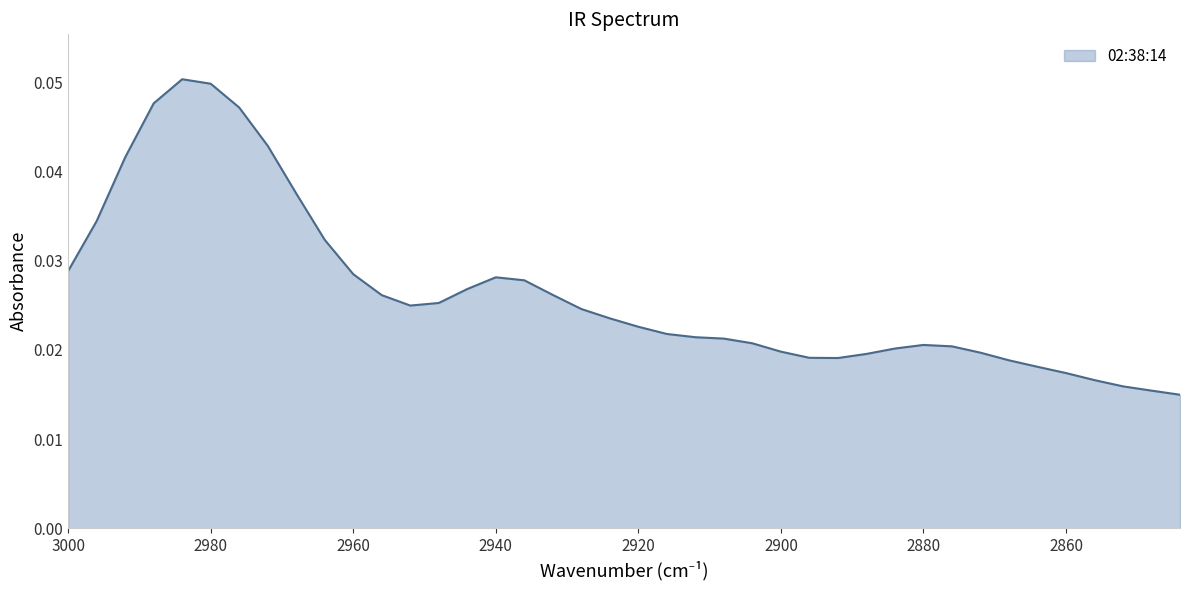

Where is the data nearest to the value 0?

2844